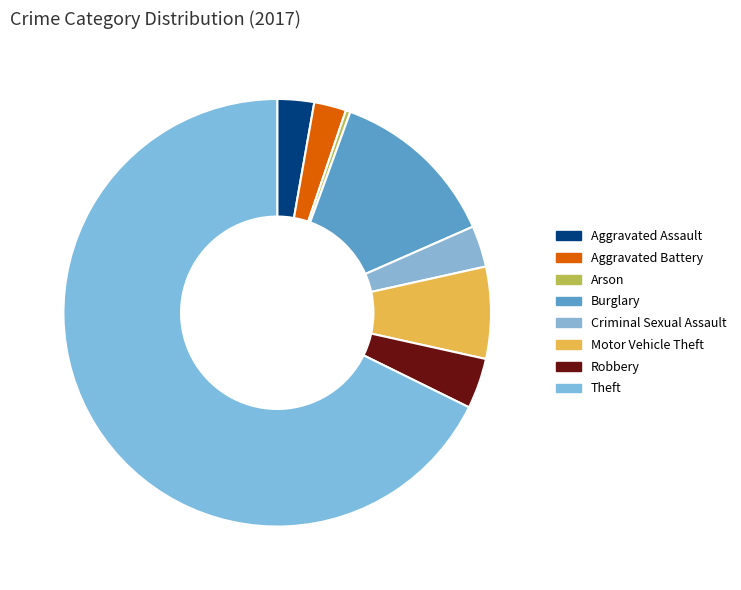

Count the number of slices in the pie.

8